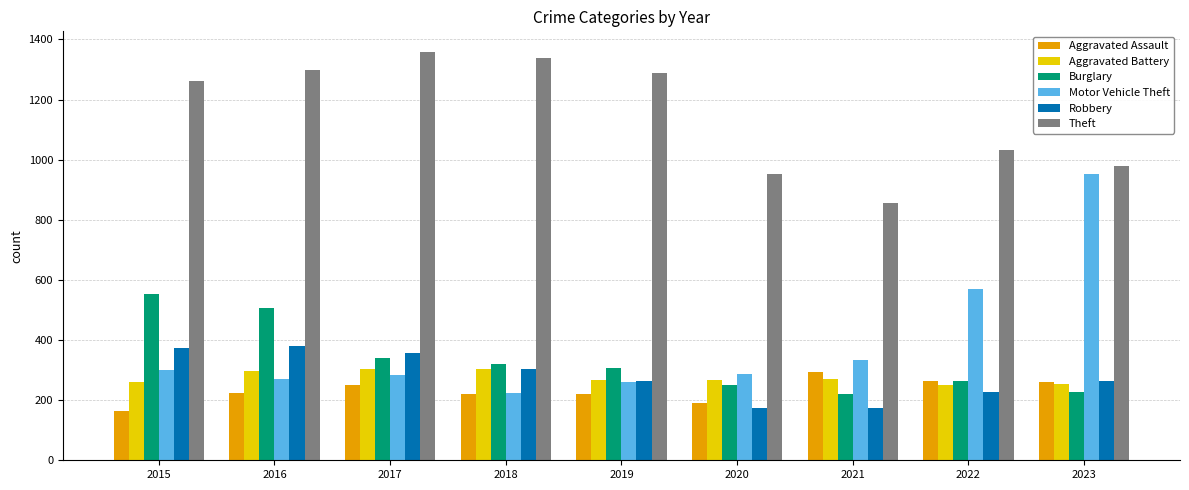

How many categories are shown in the chart?

9